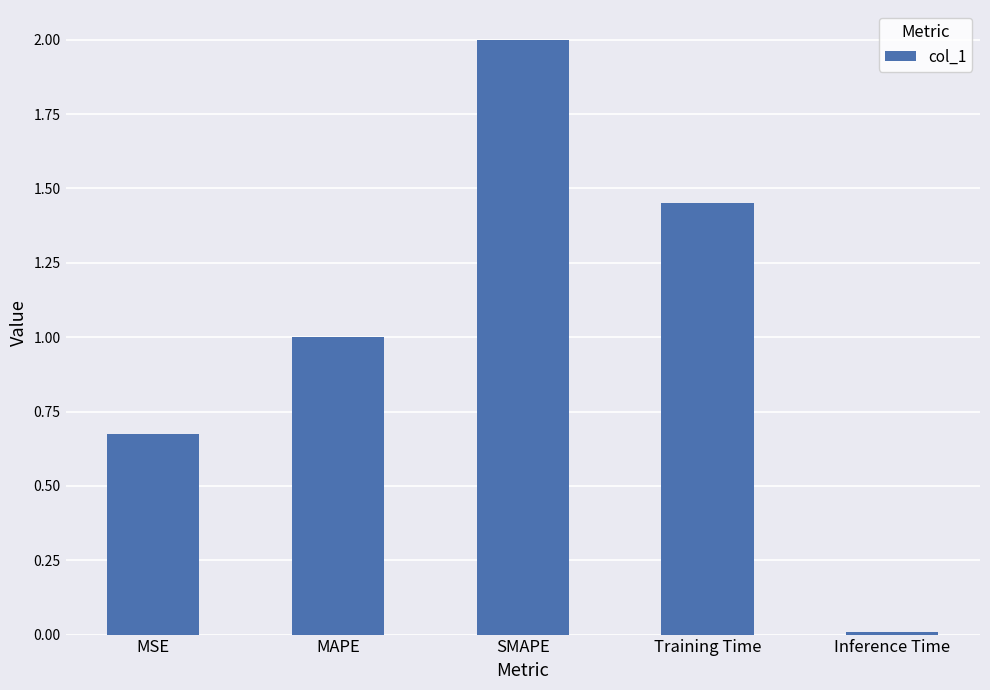

List the labels in order of value, smallest first.

Inference Time, MSE, MAPE, Training Time, SMAPE